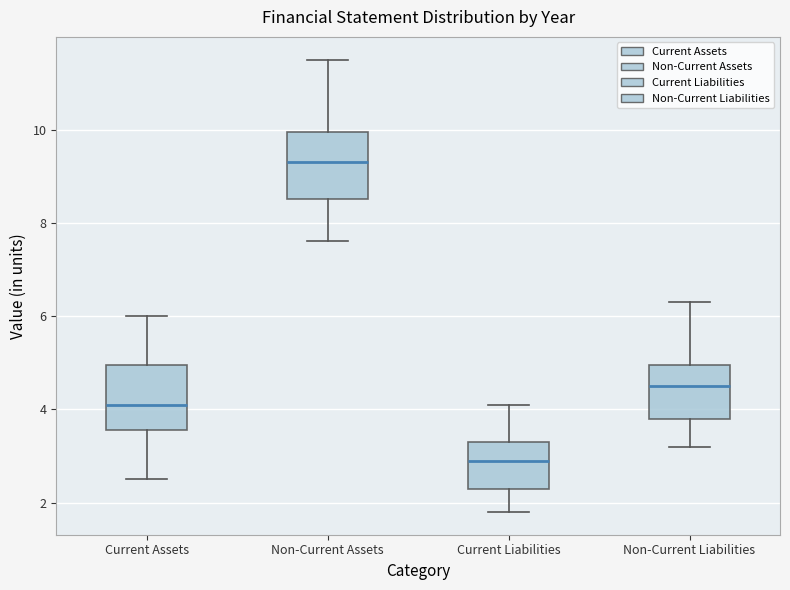

Reading left to right, transcribe this box plot: for each box, give where its median line is, the range the box spans, and where its two whiskers end, as read against the y-axis. The values are not printed on the chart, so give them approximately, as read against the axis.

Current Assets: median 4.2, box 3.6 to 5.0, whiskers 2.6 to 6.0
Non-Current Assets: median 9.4, box 8.6 to 10.0, whiskers 7.6 to 11.6
Current Liabilities: median 3.0, box 2.4 to 3.4, whiskers 1.8 to 4.2
Non-Current Liabilities: median 4.6, box 3.8 to 5.0, whiskers 3.2 to 6.4